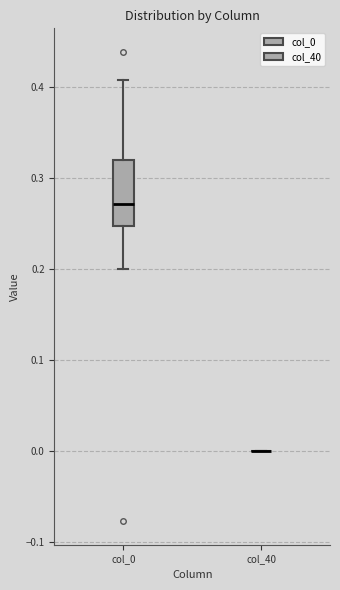

Comparing the boxes themselves (not the whiskers), which one is the tallest?

col_0